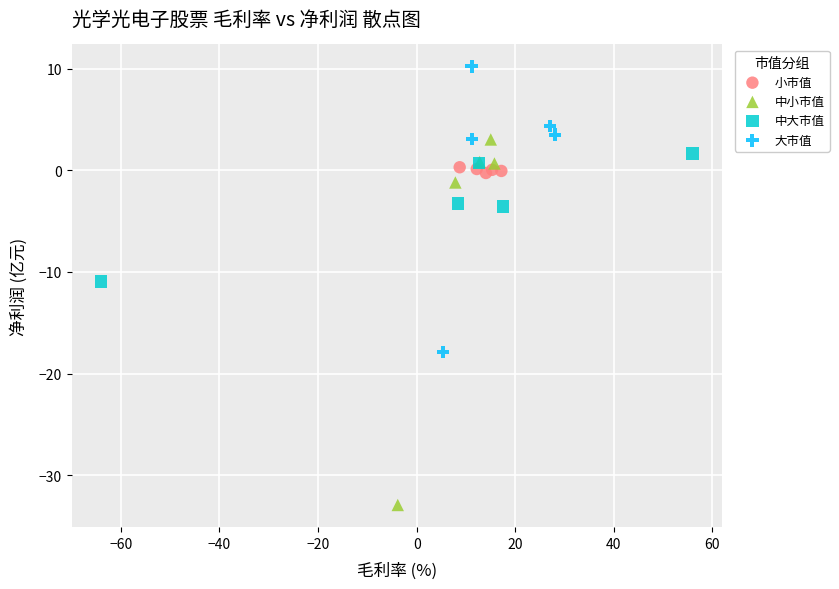

What are all the series names shown in the legend?

小市值, 中小市值, 中大市值, 大市值